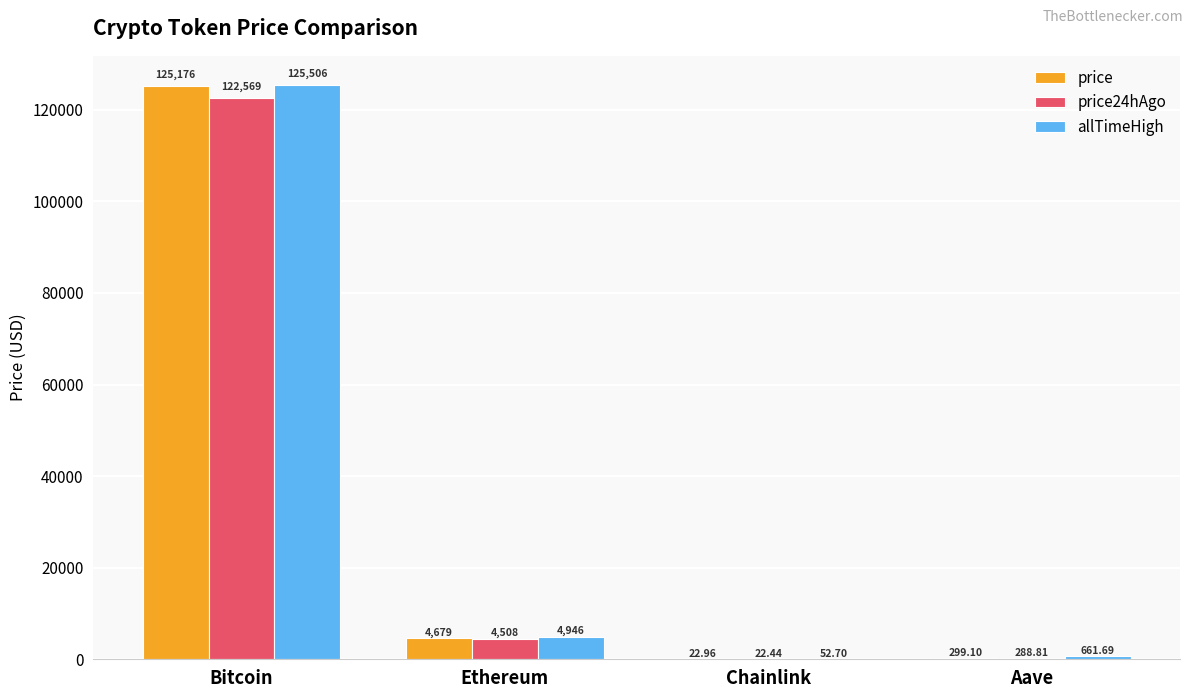

Which series has the largest total across all categories?

allTimeHigh